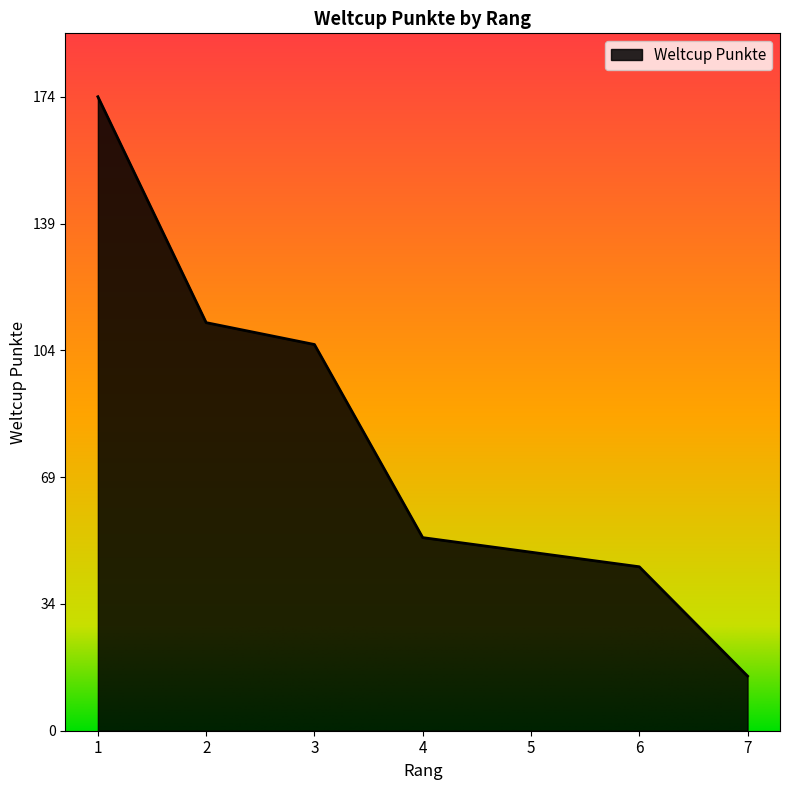

What is the sum of all values?

554